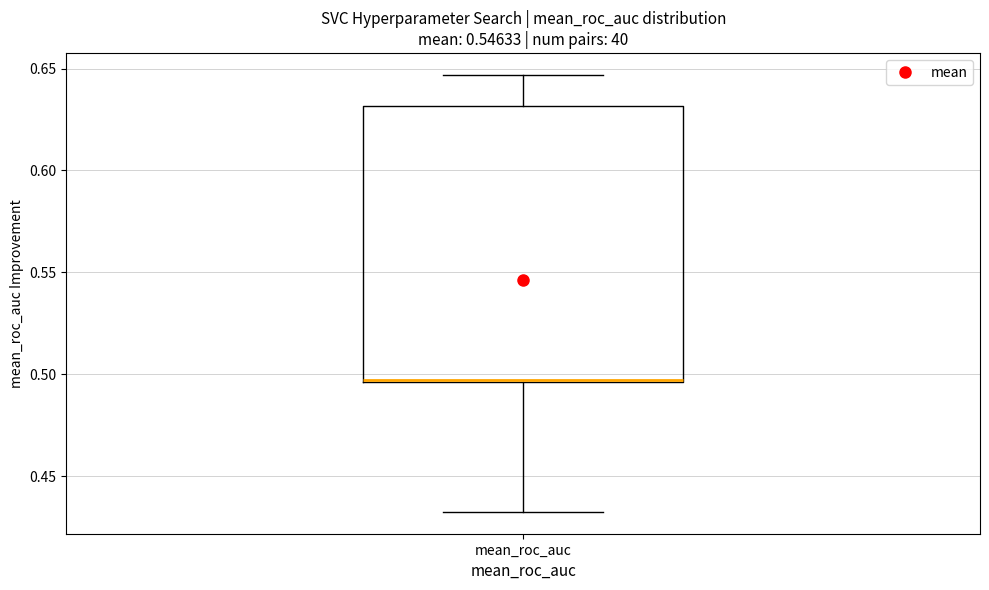

Read this box plot against the y-axis: the position of the median line, the range covered by the box, and the ends of both whiskers. The values are not printed on the chart, so give them approximately, as read against the axis.

median 0.495, box 0.495 to 0.630, whiskers 0.435 to 0.645